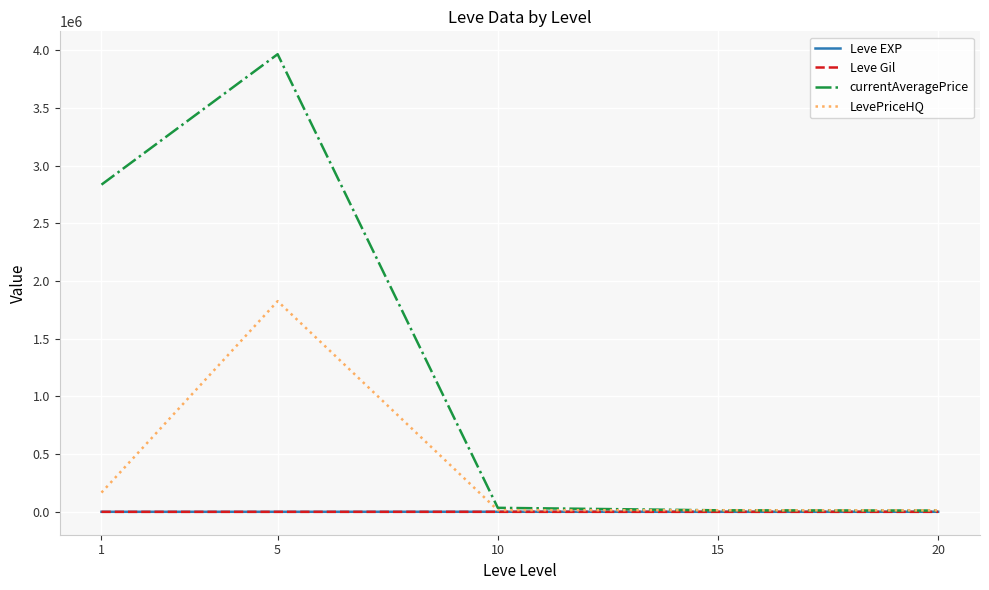

Which series has the largest total across all categories?

currentAveragePrice